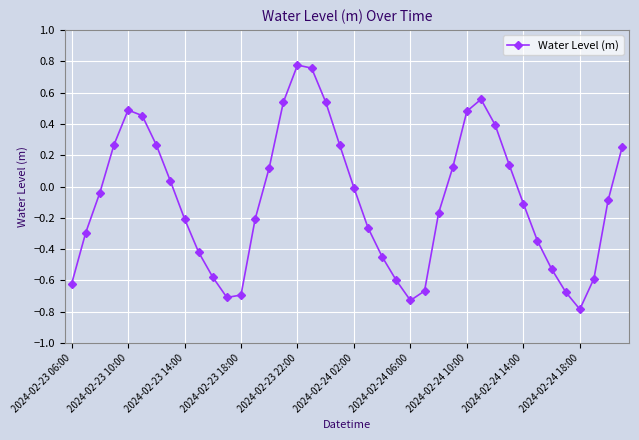

What is the difference between the maximum and second lowest values?

1.5